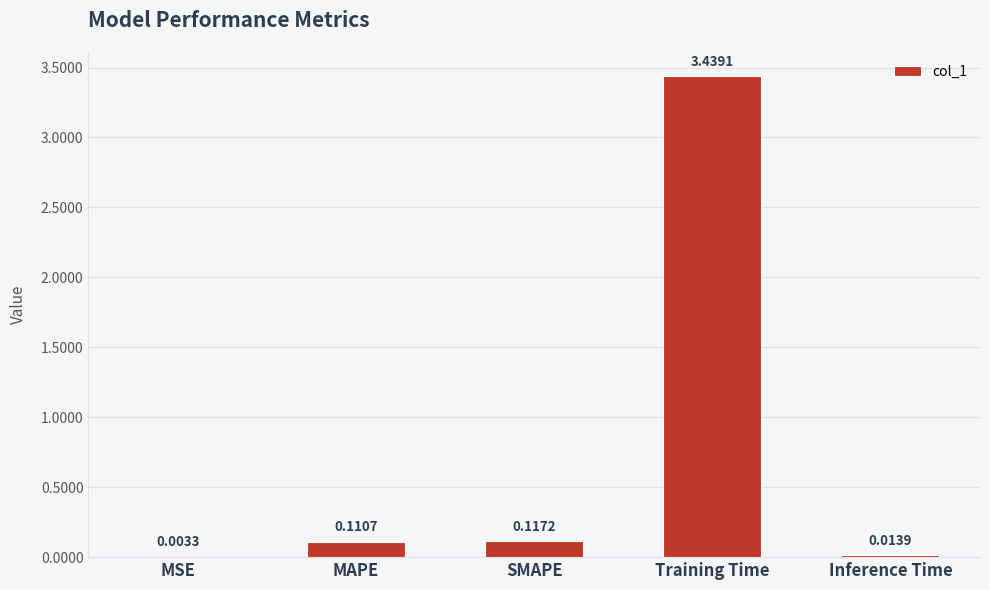

What is the sum of all values?

3.7